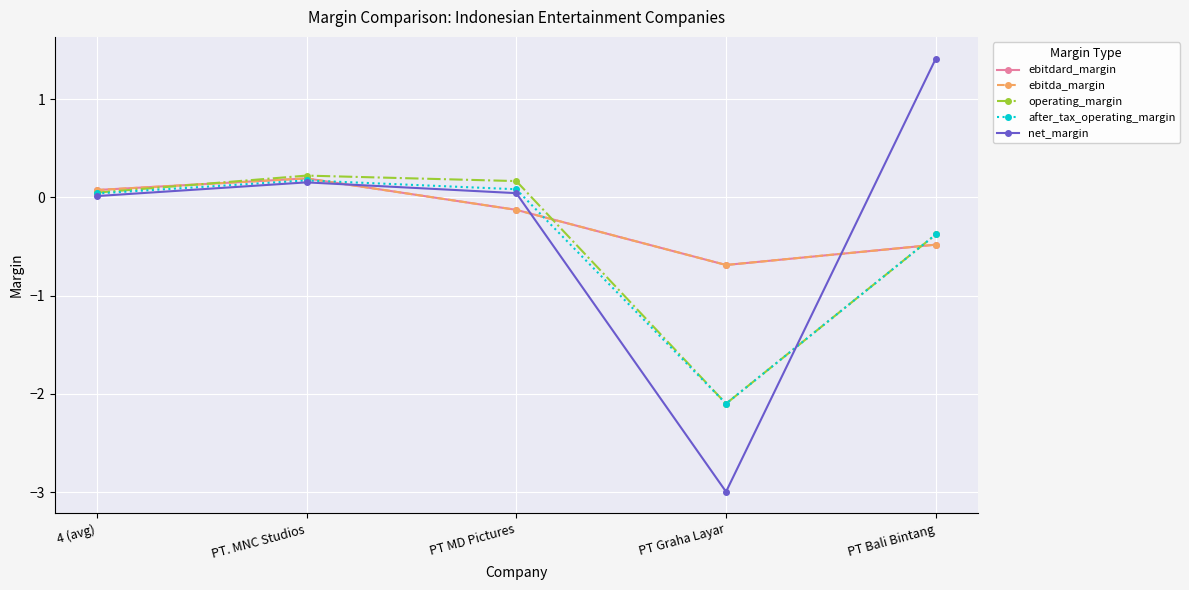

Which series changed the most between 4 (avg) and PT Graha Layar?

net_margin